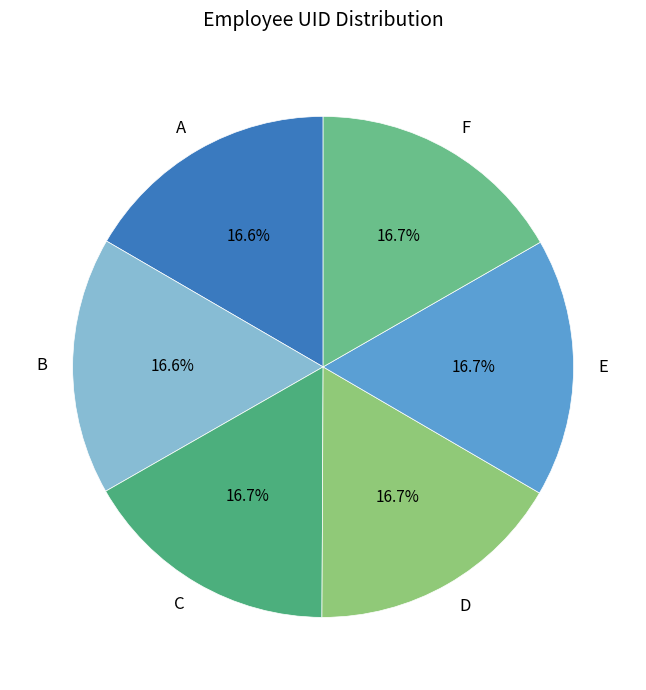

Is there any slice that represents more than half of the pie?

No